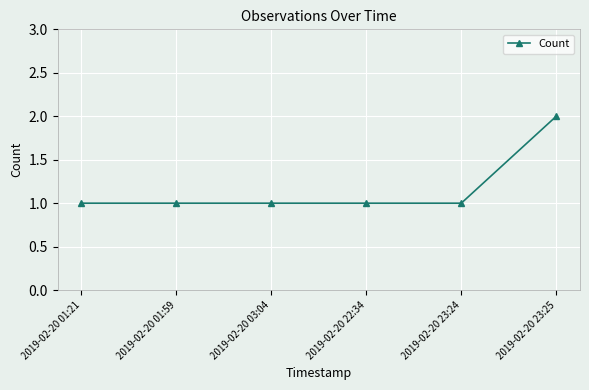

What is the smallest value displayed?

1